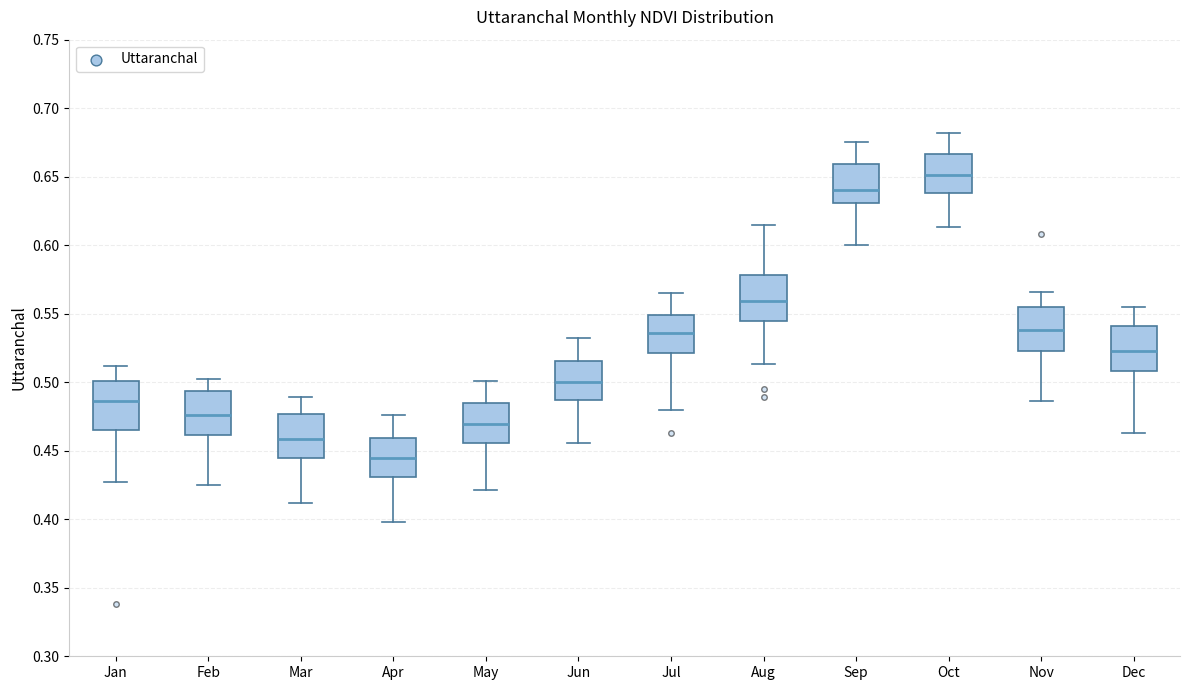

Reading left to right, read every box against the y-axis: the position of its median line, the range the box covers, and the ends of its whiskers. The values are not printed on the chart, so give them approximately, as read against the axis.

Jan: median 0.485, box 0.465 to 0.500, whiskers 0.425 to 0.510
Feb: median 0.475, box 0.460 to 0.495, whiskers 0.425 to 0.500
Mar: median 0.460, box 0.445 to 0.475, whiskers 0.410 to 0.490
Apr: median 0.445, box 0.430 to 0.460, whiskers 0.400 to 0.475
May: median 0.470, box 0.455 to 0.485, whiskers 0.420 to 0.500
Jun: median 0.500, box 0.485 to 0.515, whiskers 0.455 to 0.530
Jul: median 0.535, box 0.520 to 0.550, whiskers 0.480 to 0.565
Aug: median 0.560, box 0.545 to 0.580, whiskers 0.515 to 0.615
Sep: median 0.640, box 0.630 to 0.660, whiskers 0.600 to 0.675
Oct: median 0.650, box 0.640 to 0.665, whiskers 0.615 to 0.680
Nov: median 0.540, box 0.525 to 0.555, whiskers 0.485 to 0.565
Dec: median 0.525, box 0.510 to 0.540, whiskers 0.465 to 0.555